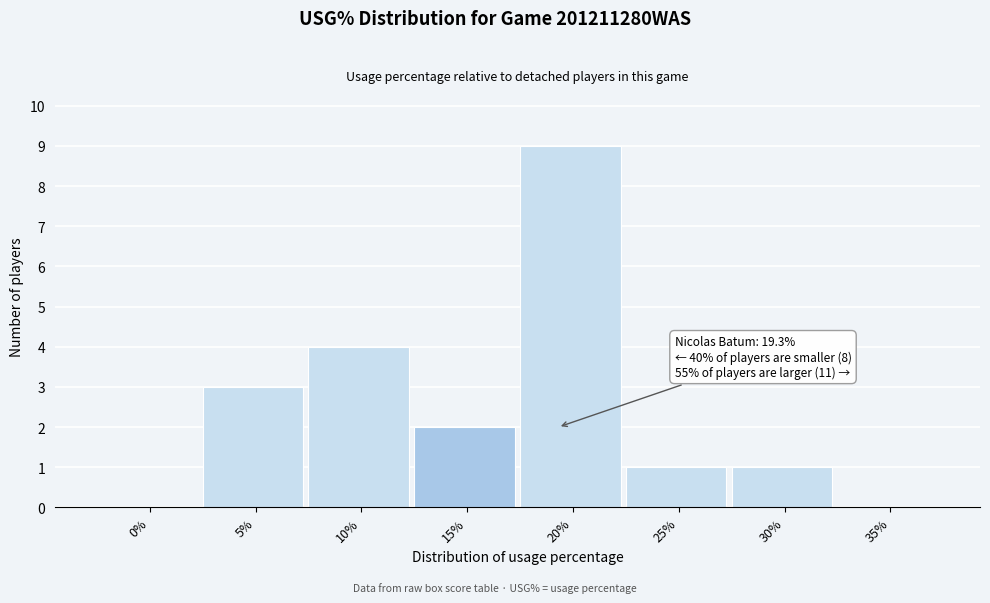

Reading right to left, what are all the values shown in this chart?

35%=0	30%=1	25%=1	20%=9	15%=2	10%=4	5%=3	0%=0